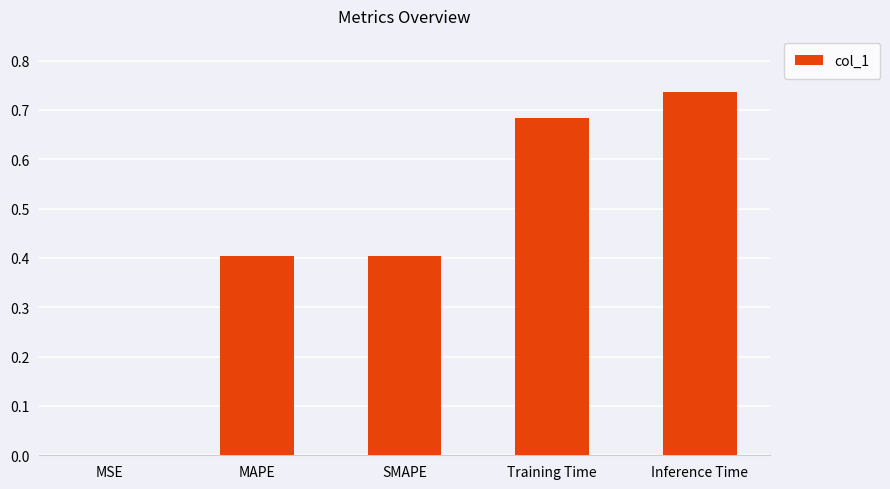

Are the bars grouped side by side (vs. stacked)?

No